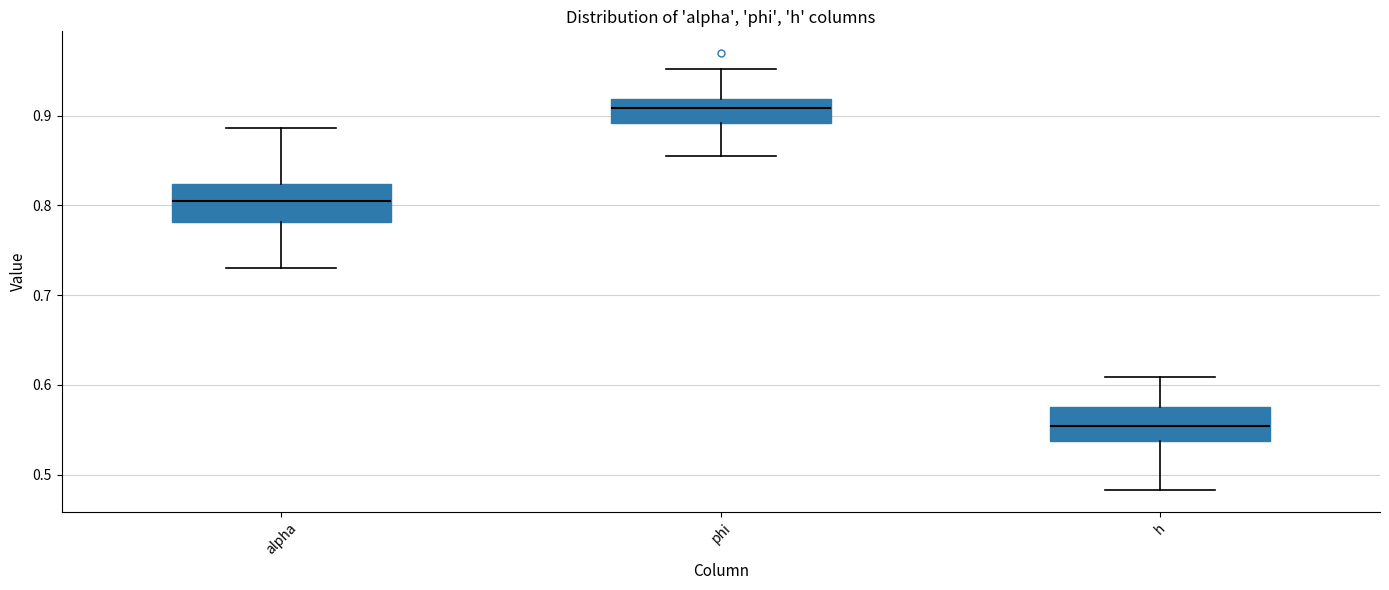

Which box's median line is the highest?

phi